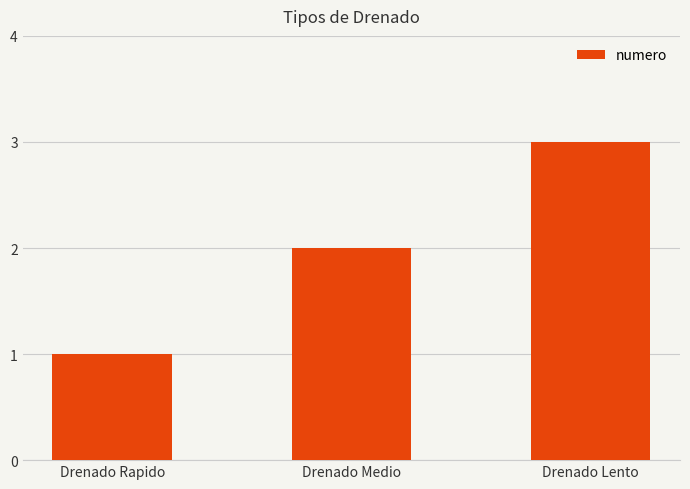

What position from the right is Drenado Lento?

1